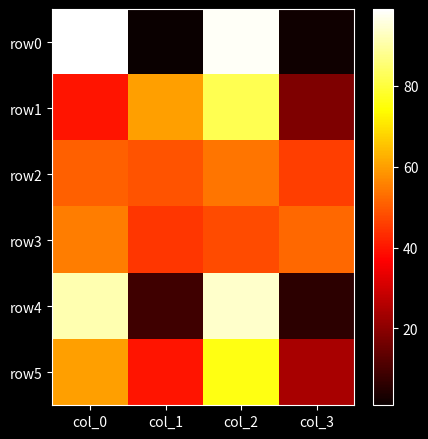

What is the total value across all series at col_0?

396